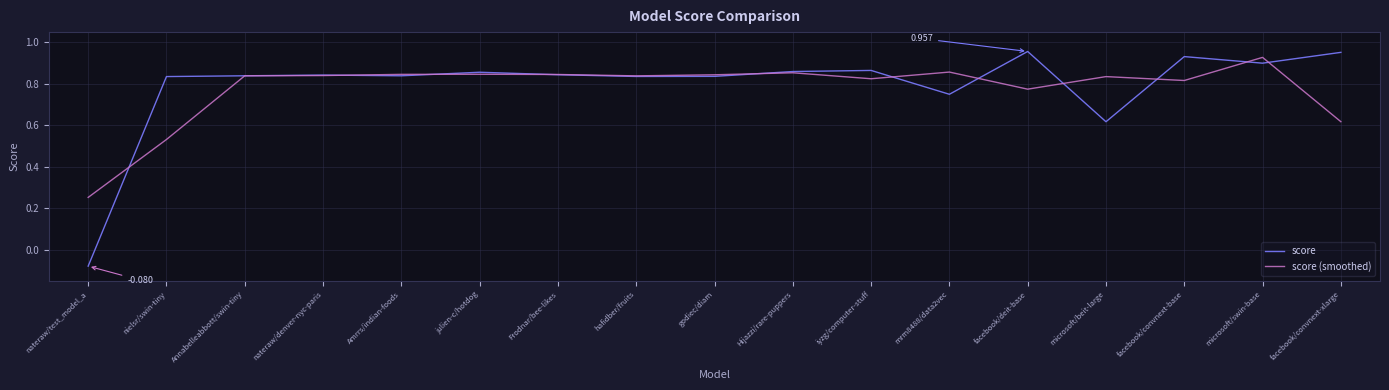

The score series shows 1.4 at Amrrs/indian-foods. True or false?

False